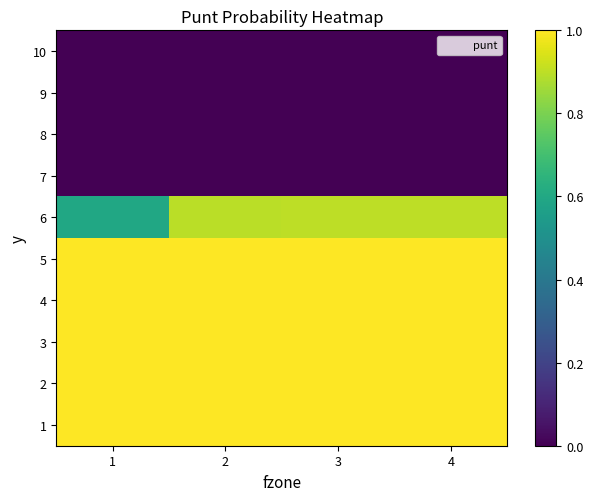

At how many categories does at least one series exceed 0?

4